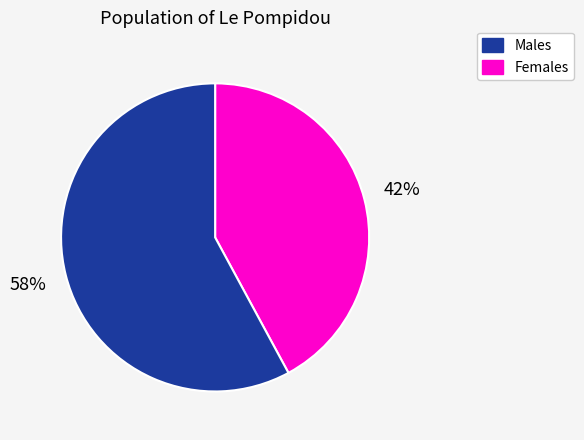

Is there a majority slice in this chart?

Yes